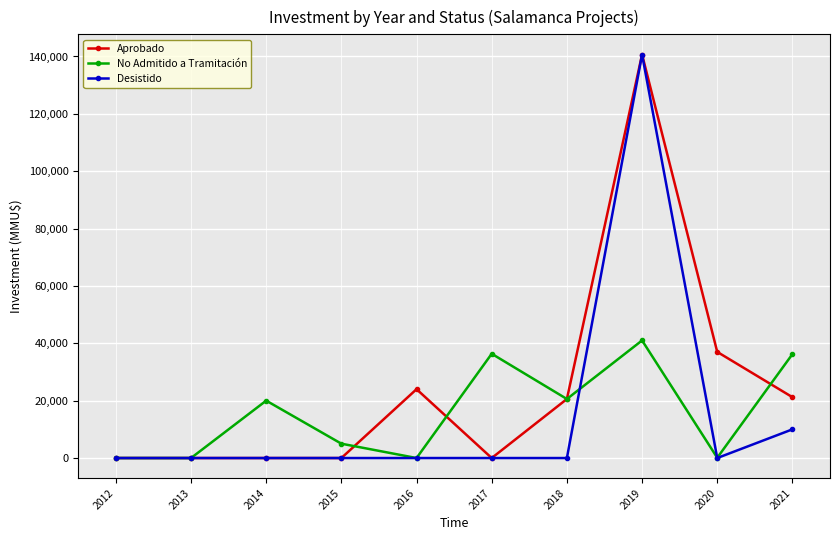

In Desistido, how many points are higher than both neighbors (excluding endpoints)?

1